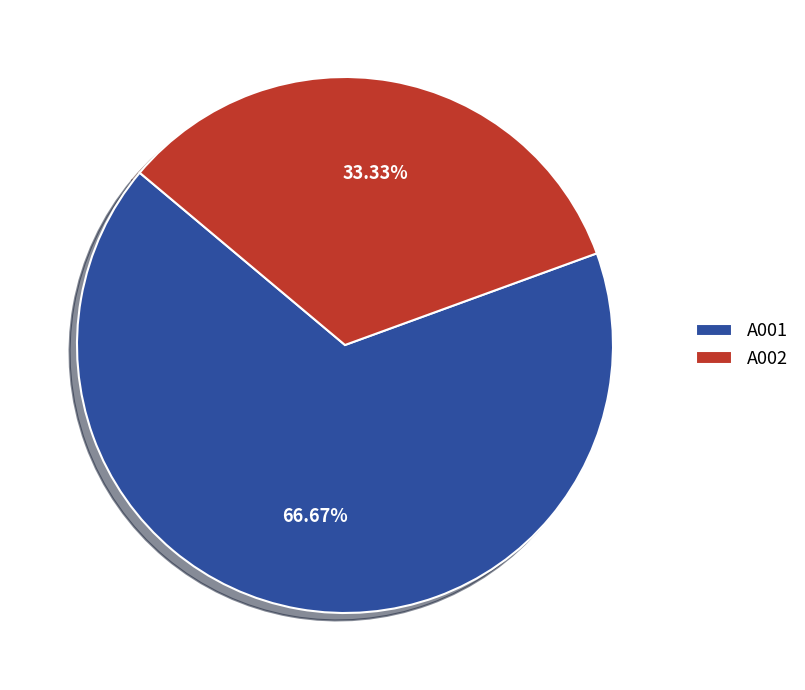

Does A002 account for over 50% of the chart?

No